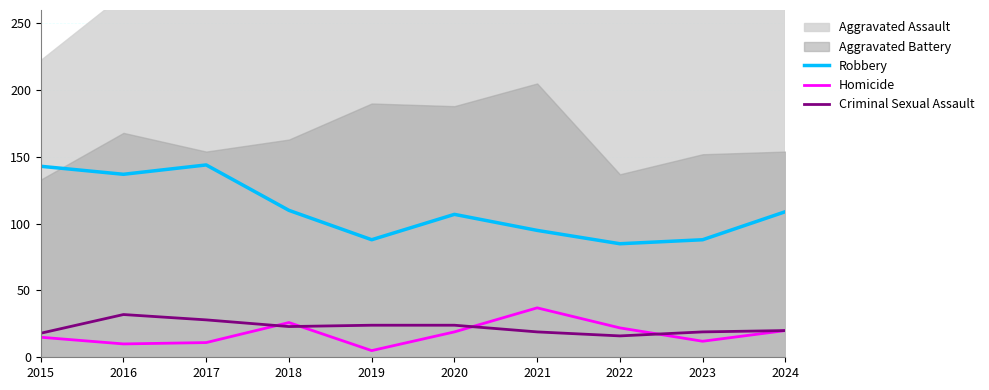

True or false: Homicide has a value of 4 at 2016.

False